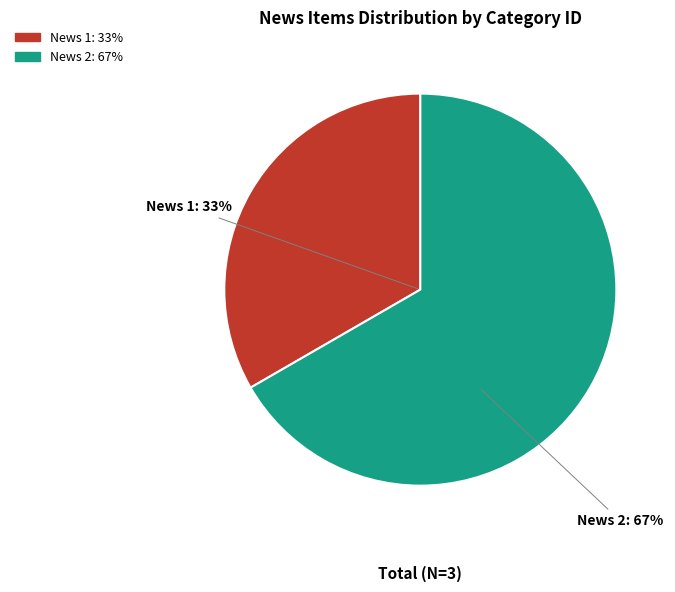

To the nearest percent, what percentage of the pie is News 2?

67%